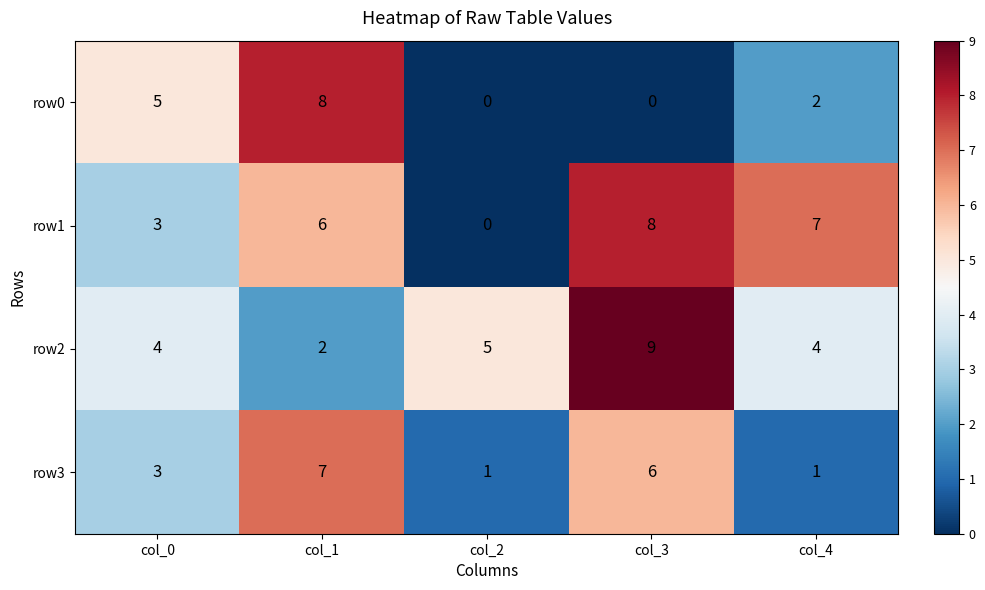

Reading left to right, list all the values displayed in this chart.

row0: 5	8	0	0	2
row1: 3	6	0	8	7
row2: 4	2	5	9	4
row3: 3	7	1	6	1